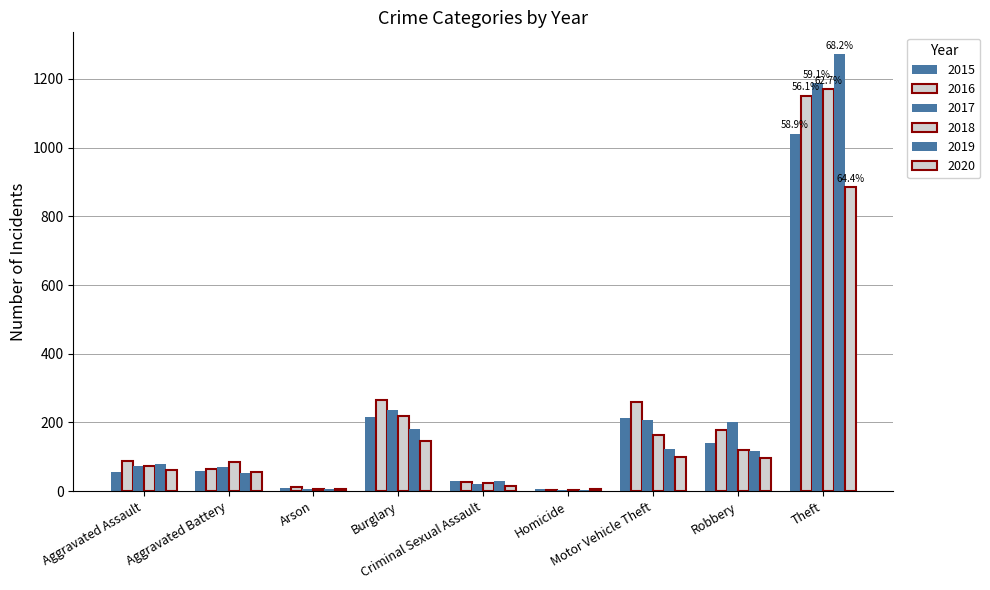

Are the bars grouped side by side (vs. stacked)?

Yes